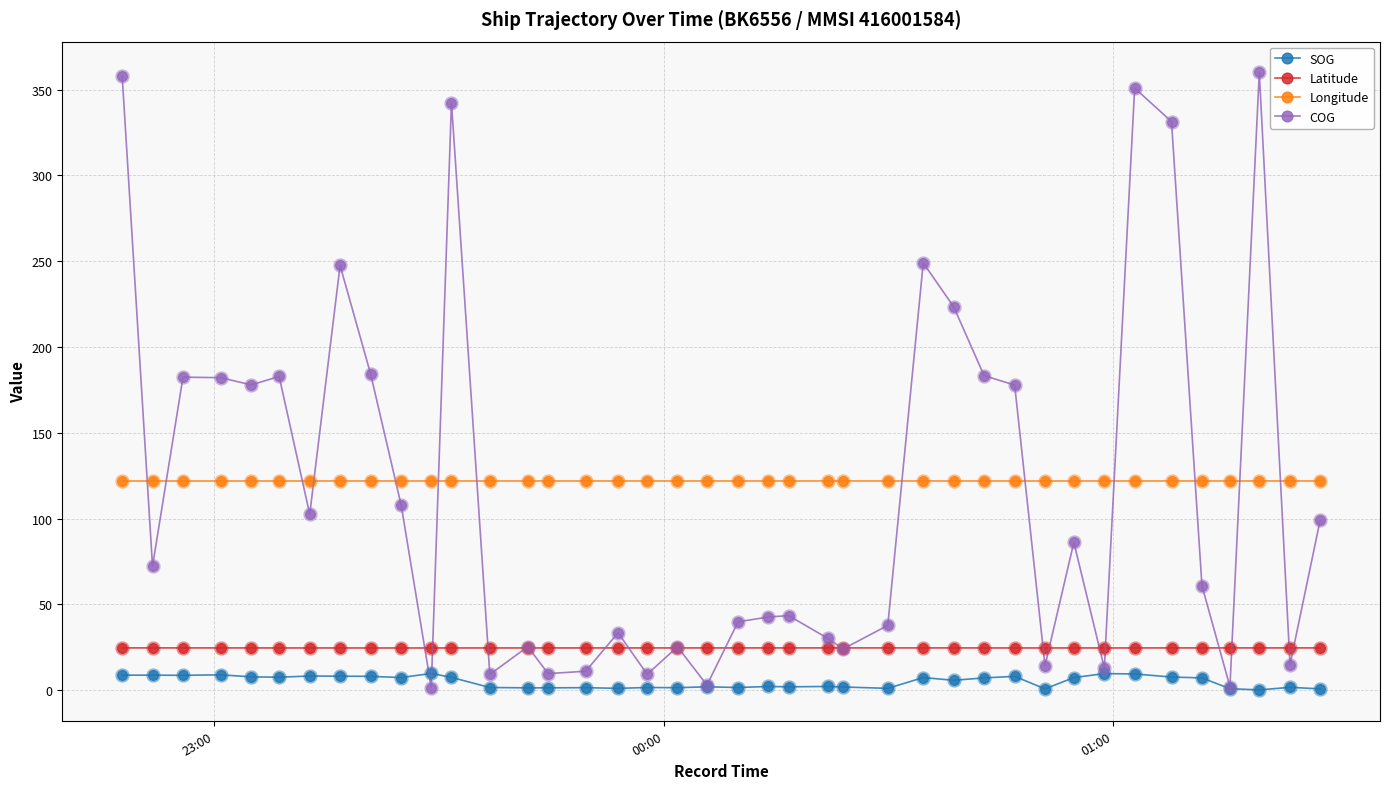

Which series has the widest spread of values?

COG